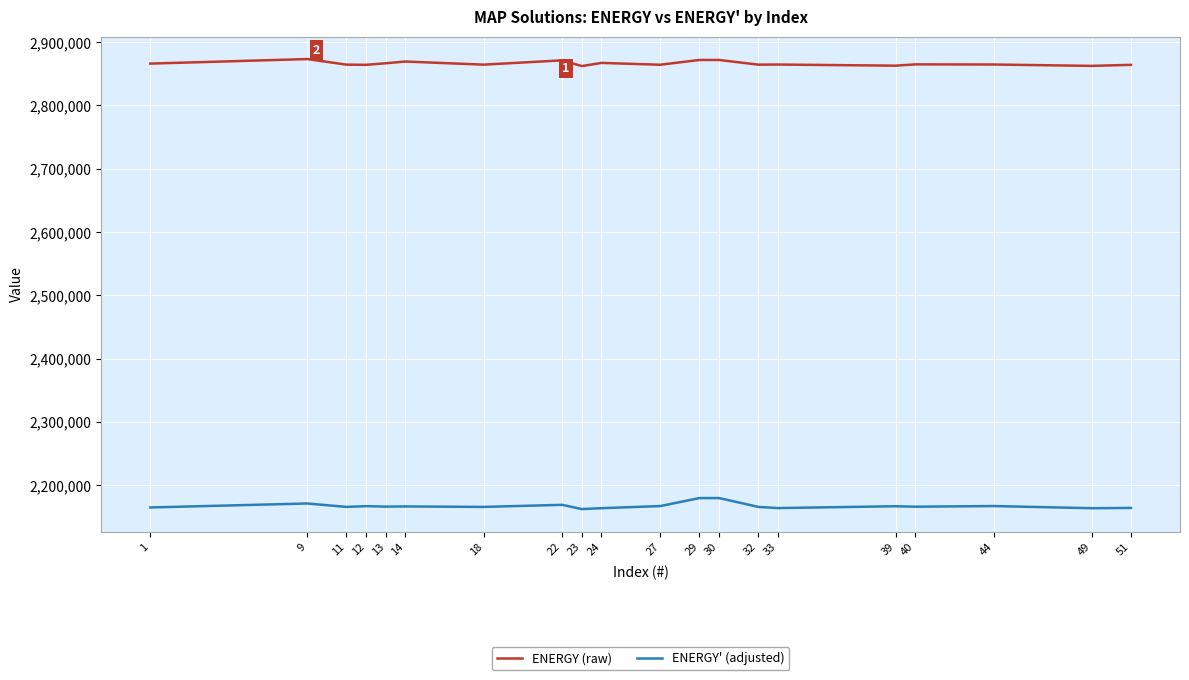

What is the sum of all ENERGY' (adjusted) values?

43341073.7